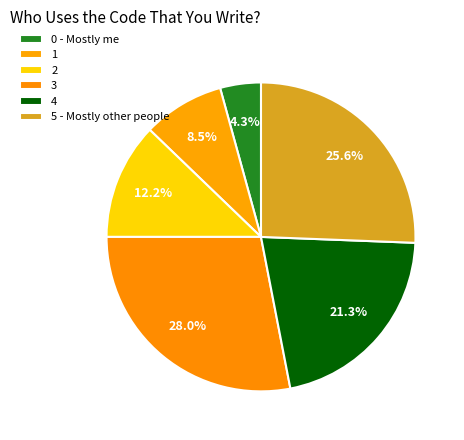

The 5 - Mostly other people slice represents 31% of the pie. True or false?

False